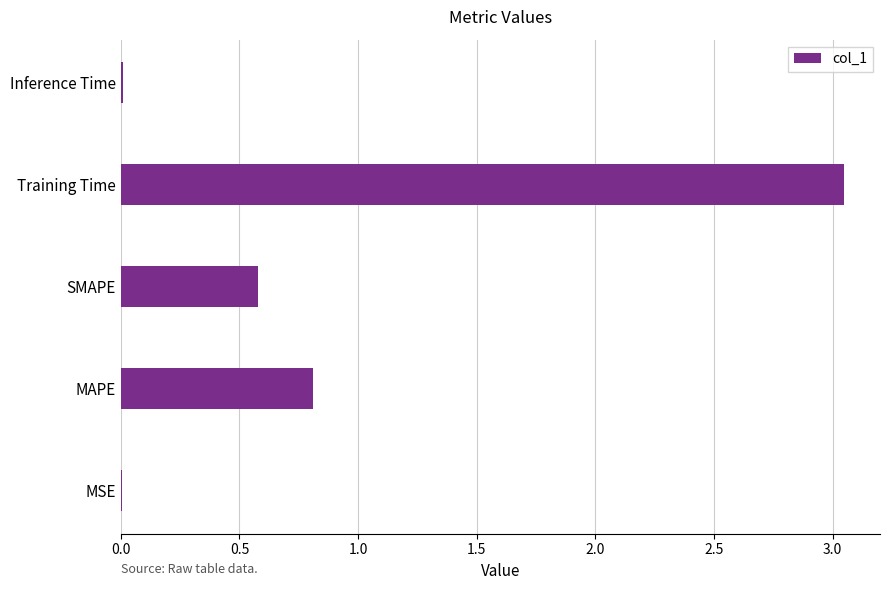

What is the sum of all values?

4.4